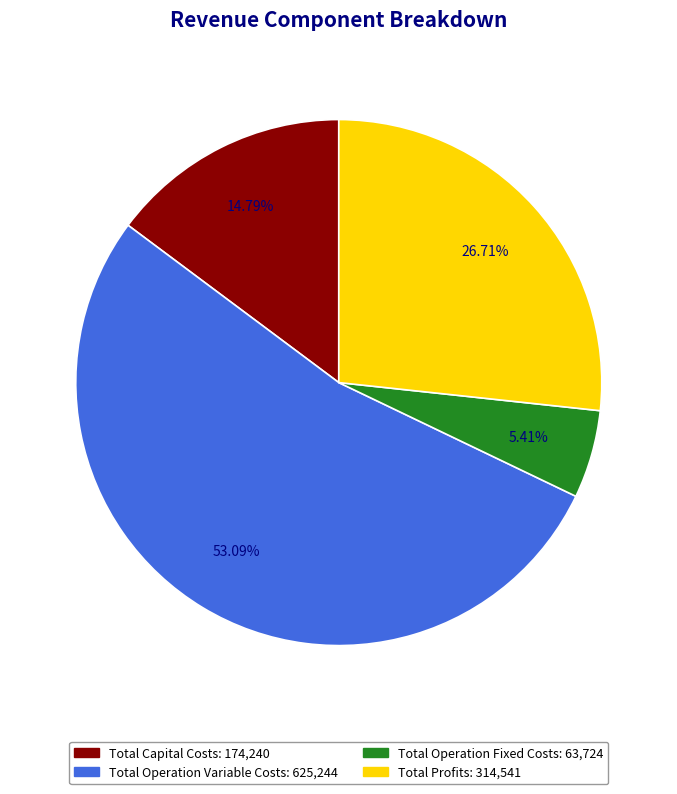

To the nearest percent, what portion does Total Operation Variable Costs represent?

53%